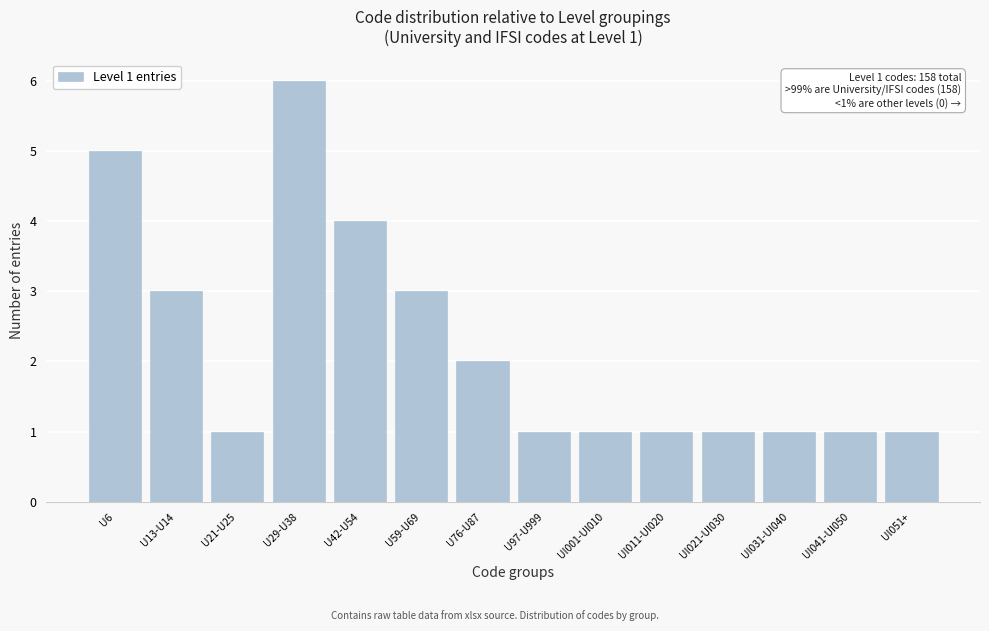

Reading right to left, list all the values displayed in this chart.

UI051+=1	UI041-UI050=1	UI031-UI040=1	UI021-UI030=1	UI011-UI020=1	UI001-UI010=1	U97-U999=1	U76-U87=2	U59-U69=3	U42-U54=4	U29-U38=6	U21-U25=1	U13-U14=3	U6=5